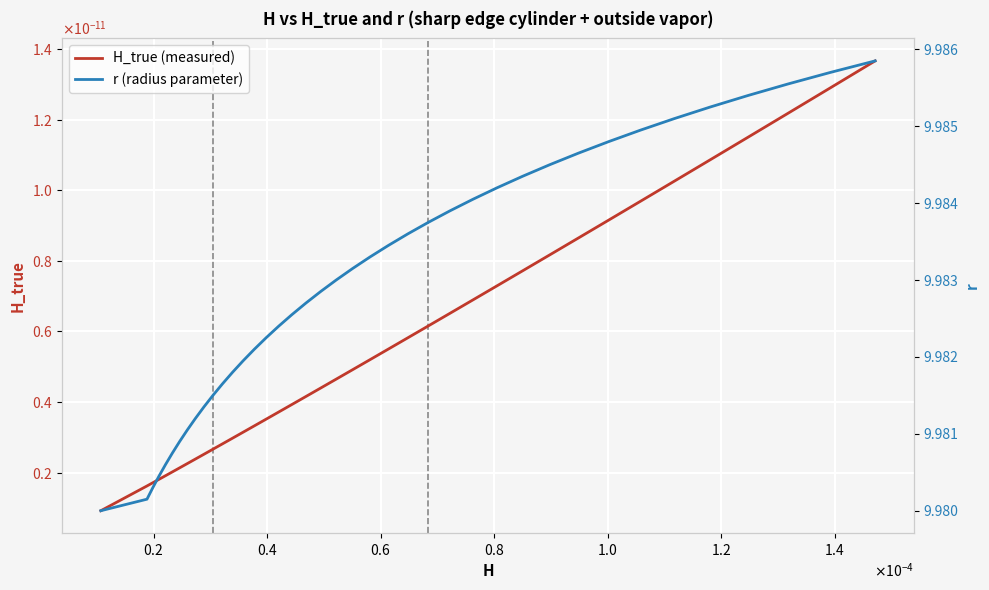

Reading left to right, what are all the values shown in this chart?

H_true (measured): 0.0	0.0	0.0	0.0	0.0	0.0	0.0	0.0	0.0	0.0	0.0	0.0	0.0	0.0	0.0	0.0	0.0	0.0	0.0	0.0	0.0	0.0	0.0	0.0	0.0	0.0	0.0	0.0	0.0	0.0	0.0	0.0	0.0	0.0	0.0	0.0	0.0	0.0	0.0	0.0
r (radius parameter): 10.0	10.0	10.0	10.0	10.0	10.0	10.0	10.0	10.0	10.0	10.0	10.0	10.0	10.0	10.0	10.0	10.0	10.0	10.0	10.0	10.0	10.0	10.0	10.0	10.0	10.0	10.0	10.0	10.0	10.0	10.0	10.0	10.0	10.0	10.0	10.0	10.0	10.0	10.0	10.0